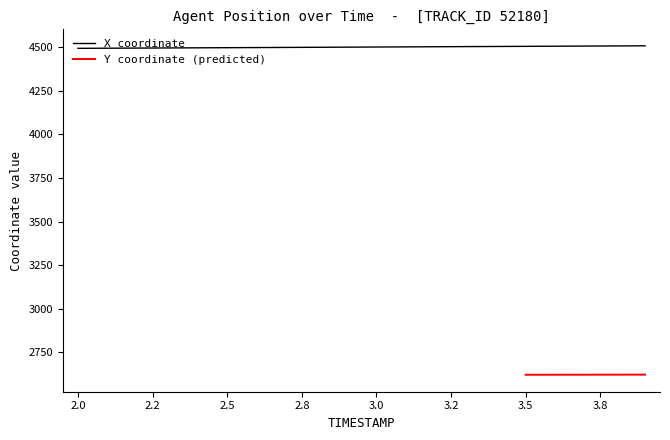

True or false: X and Y cross at least once.

False